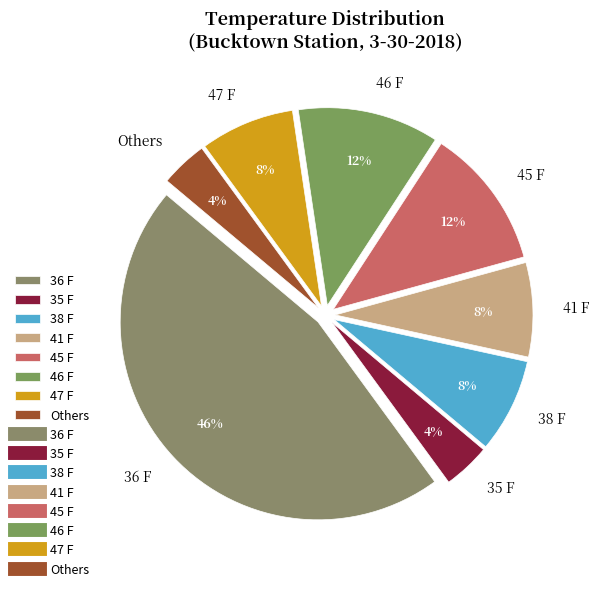

Which category has the biggest portion of the pie?

36 F